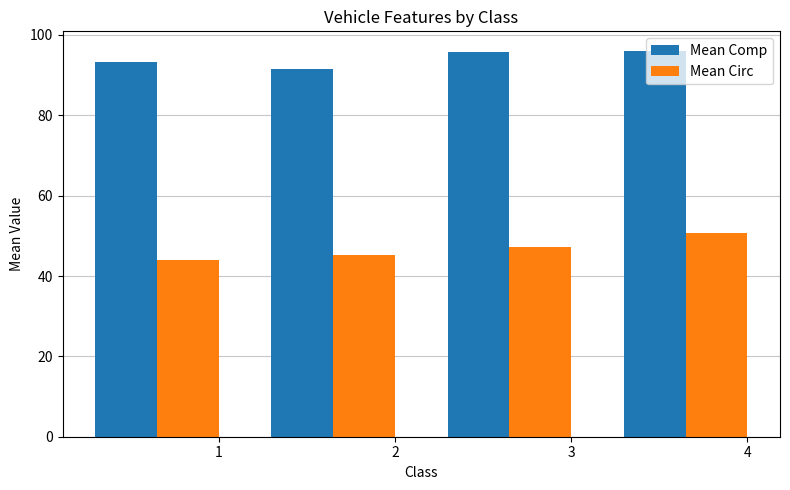

Which series has the largest total across all categories?

Mean Comp